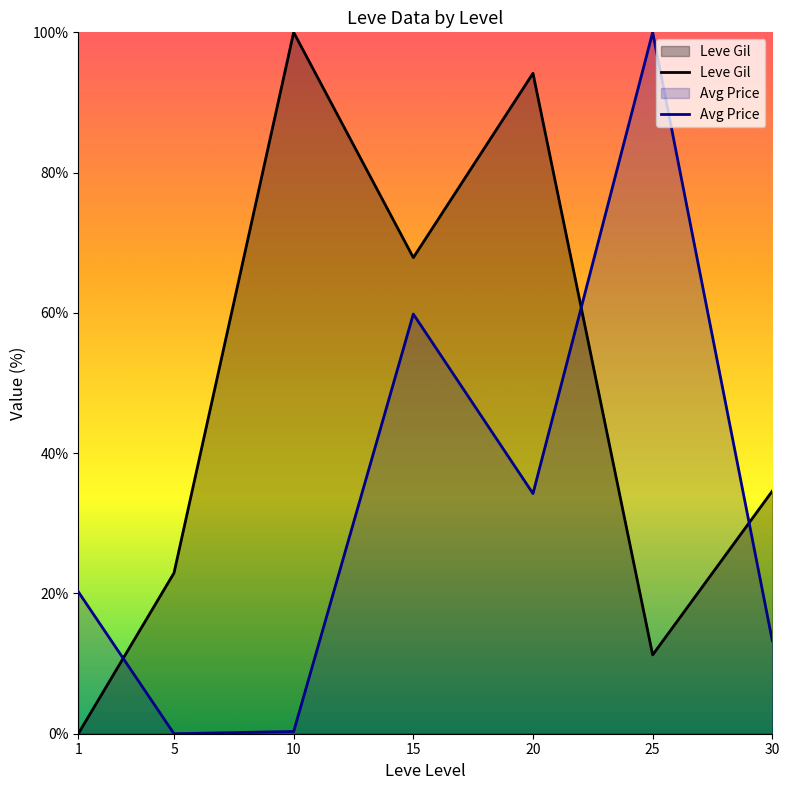

Is it true that Avg Price equals 0.3 at 10?

True